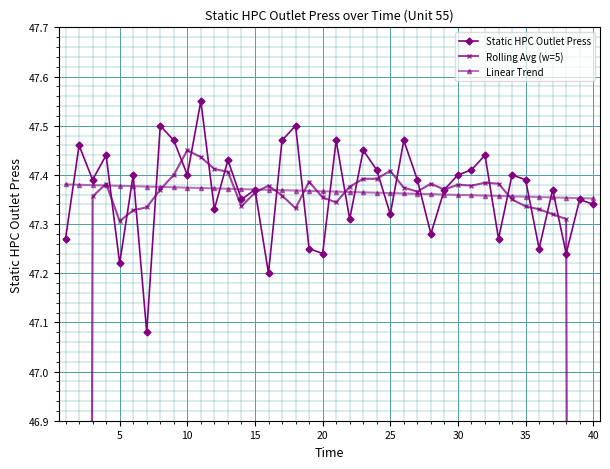

How many values in the Rolling Avg (w=5) series are below 47?

4